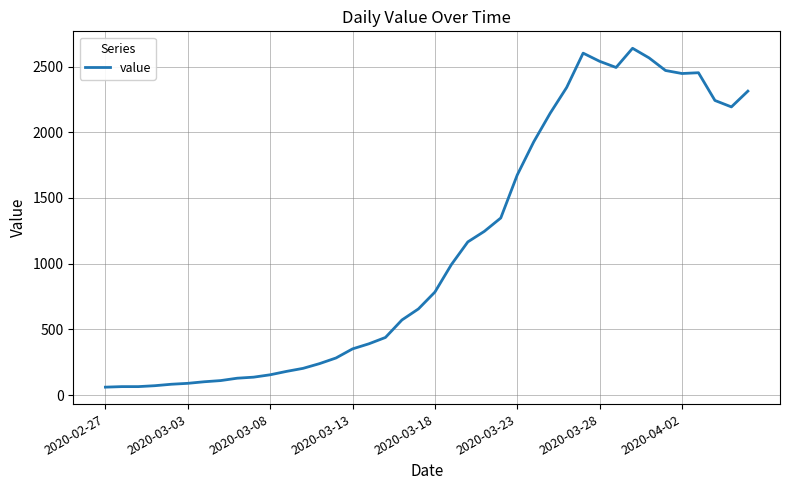

What is the difference between the maximum and minimum values?

2578